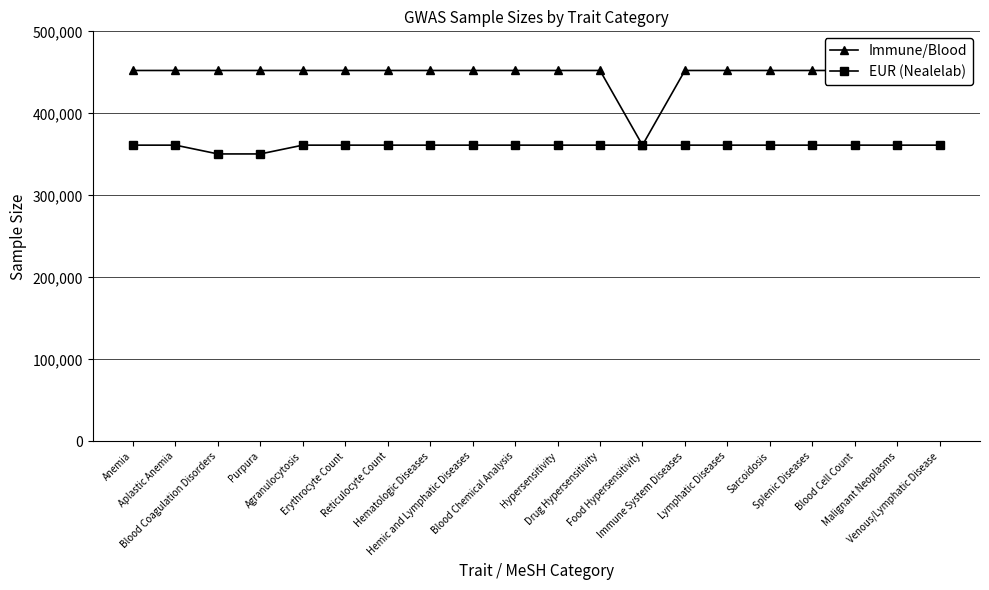

Which category has the lowest value in the EUR (Nealelab) series?

Purpura